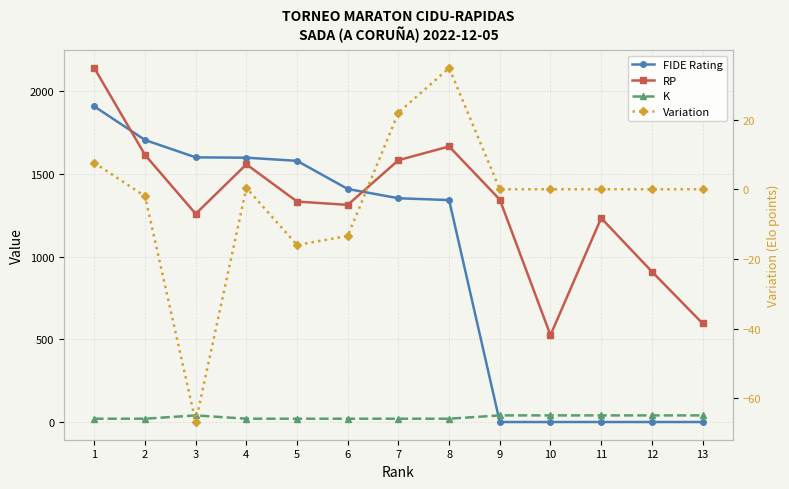

In RP, how many points are lower than both neighbors (excluding endpoints)?

3